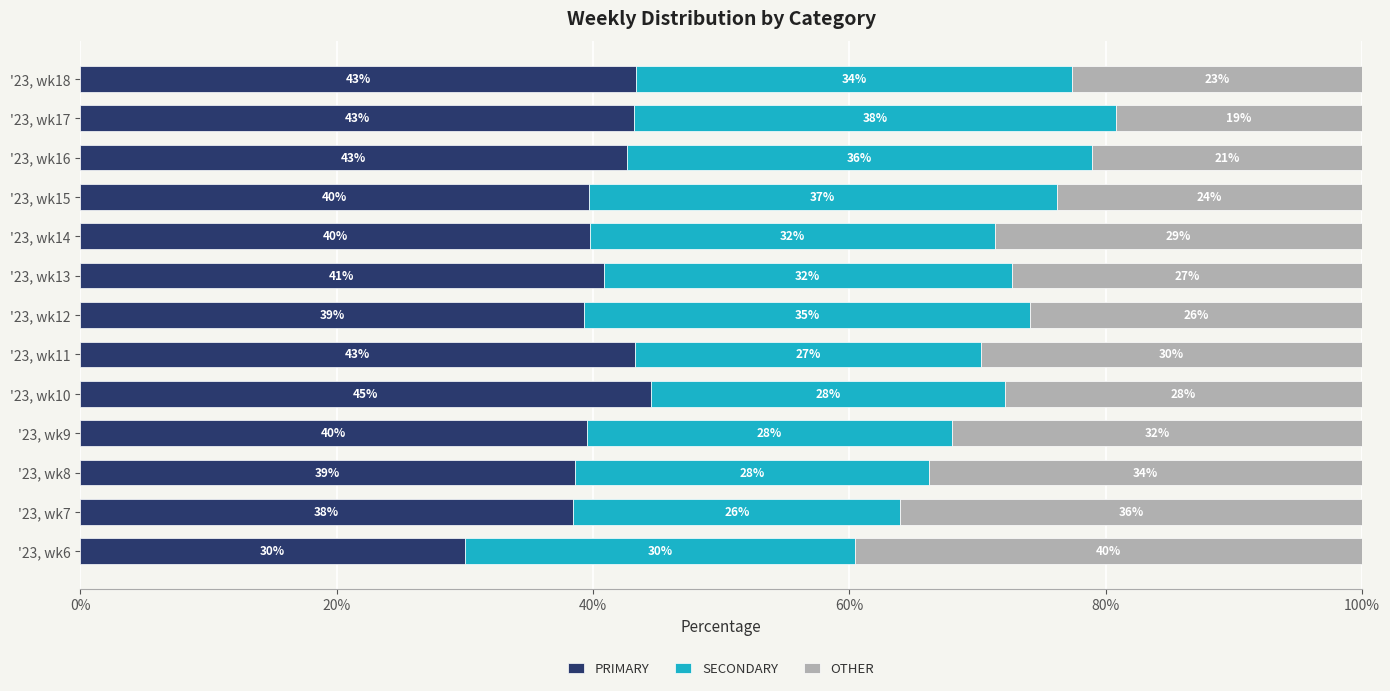

What is the average value of the PRIMARY series?

40.3